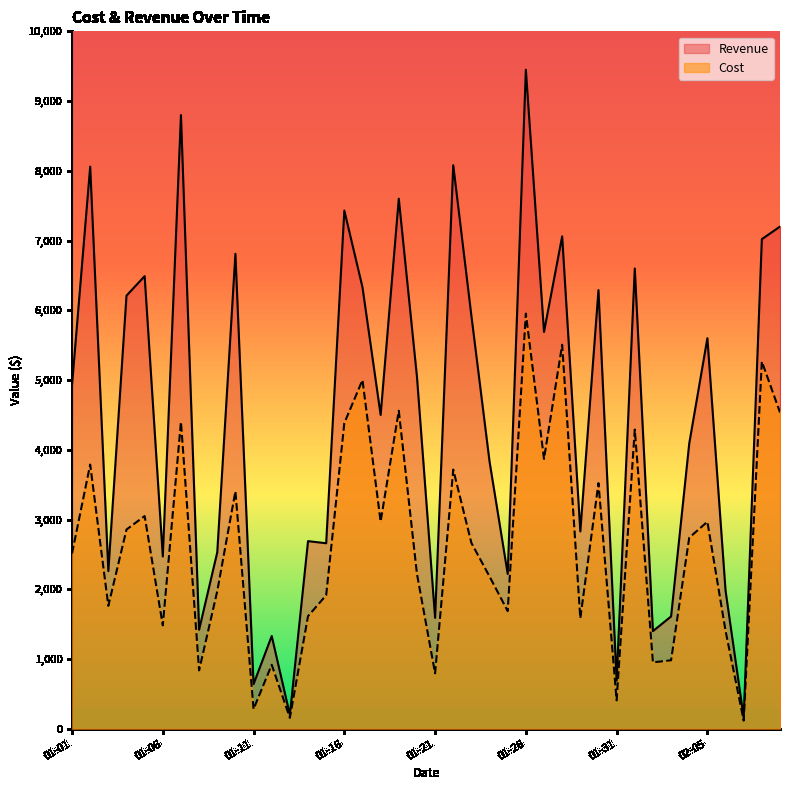

Where does the Cost series first go above 2664?

2020-01-02